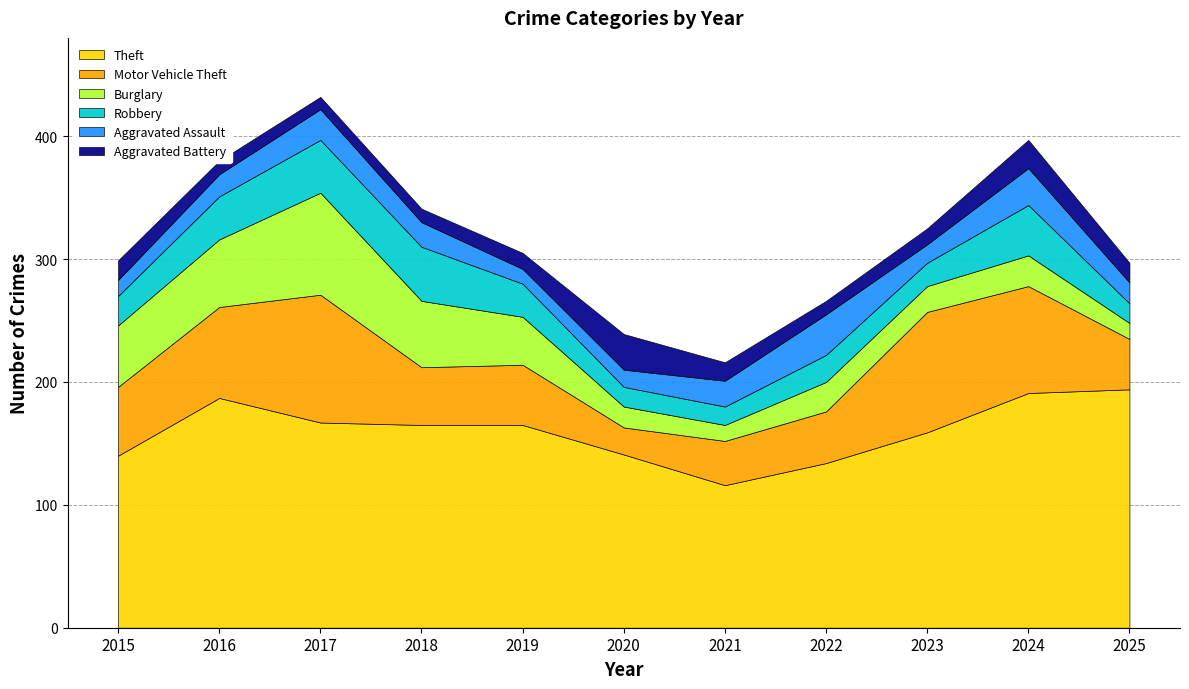

The Motor Vehicle Theft series shows 98 at 2023. True or false?

True